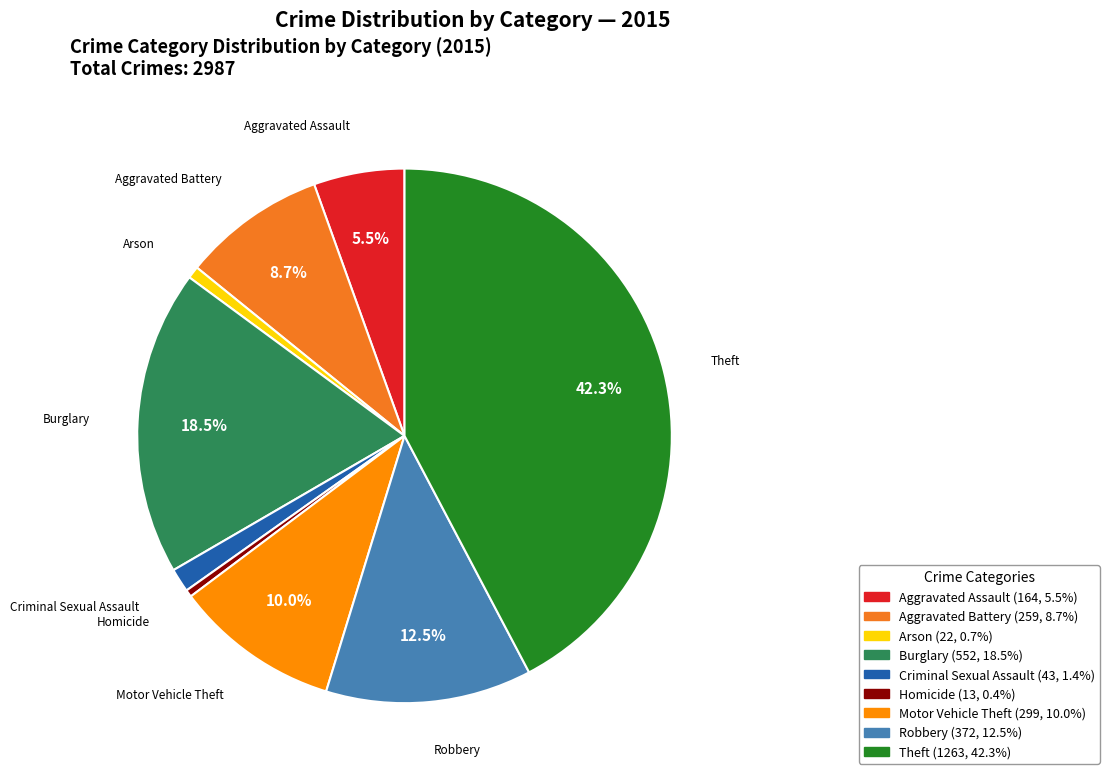

Does Aggravated Assault represent more than half of the total?

No